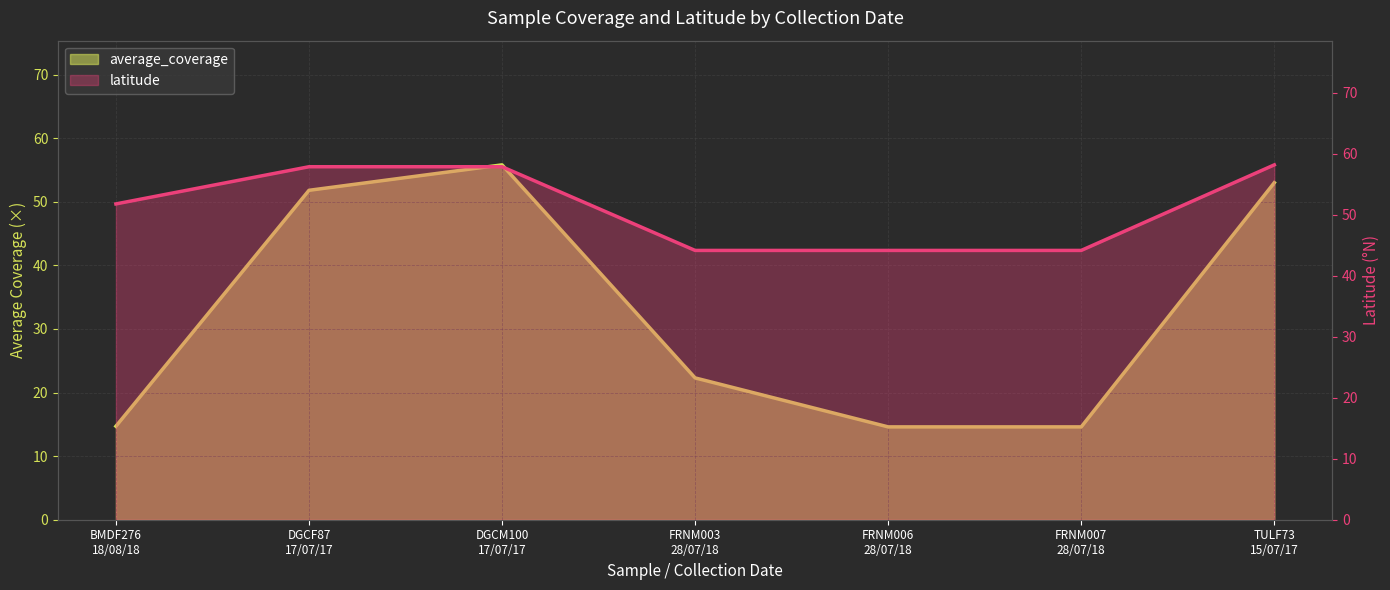

What is the label of the 1st point from the right?

TULF73
15/07/17